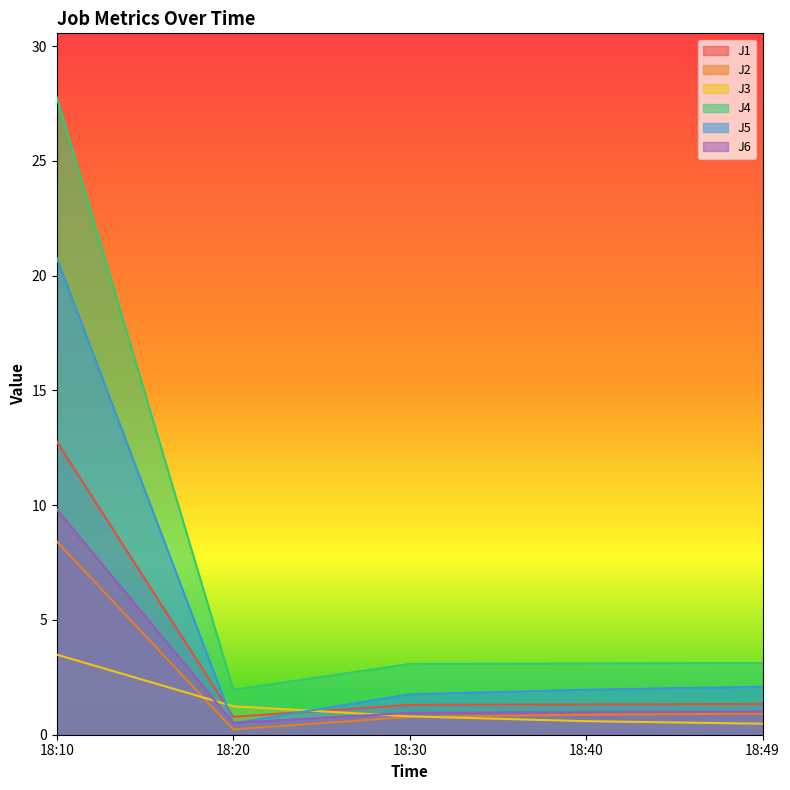

What is the value of the J4 point at the 3rd from the left?

3.1